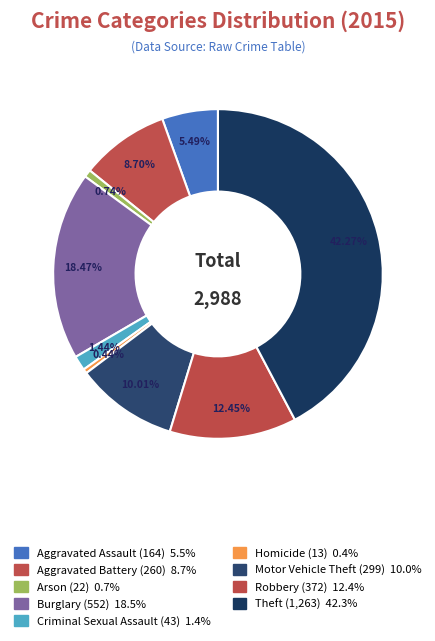

What is the smallest slice in the pie chart?

Homicide